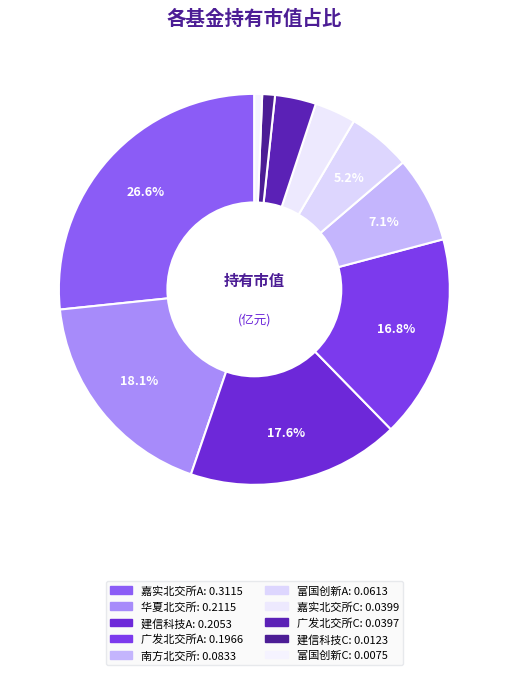

To the nearest percent, what is the average slice percentage?

10%